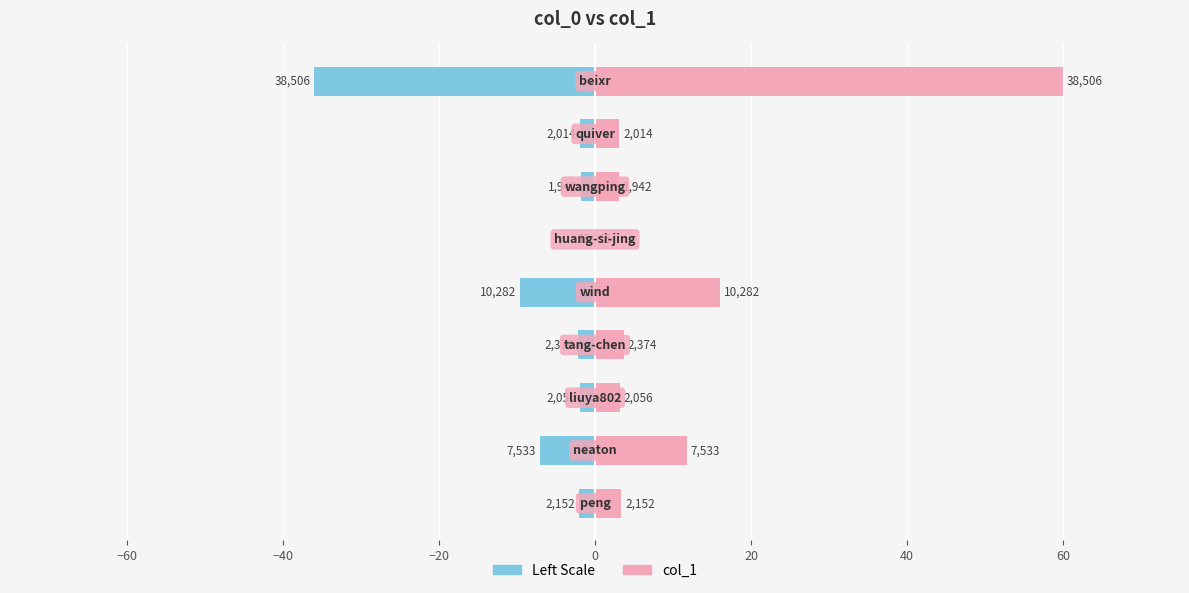

True or false: col_1 has a value of 11.7 at −60.

True